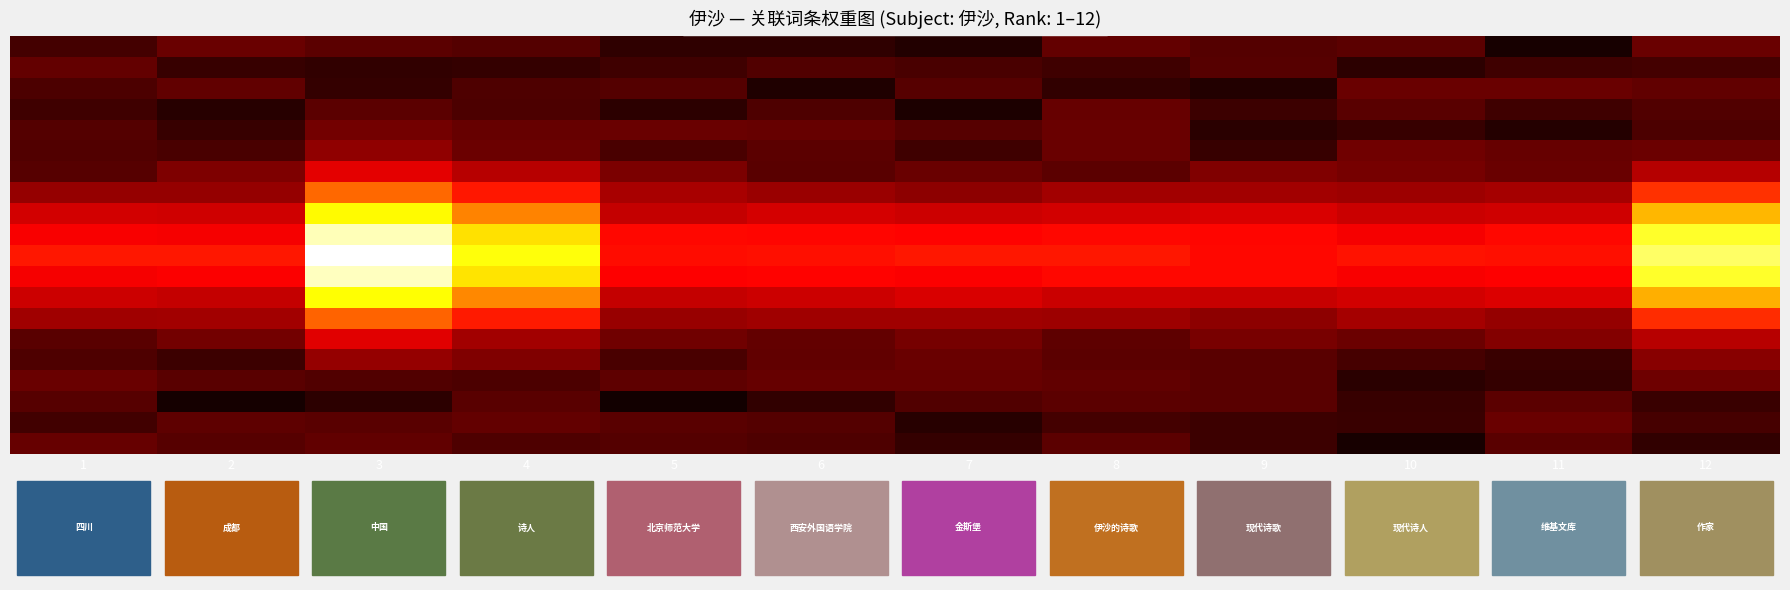

At which category is the sum across all series the highest?

3